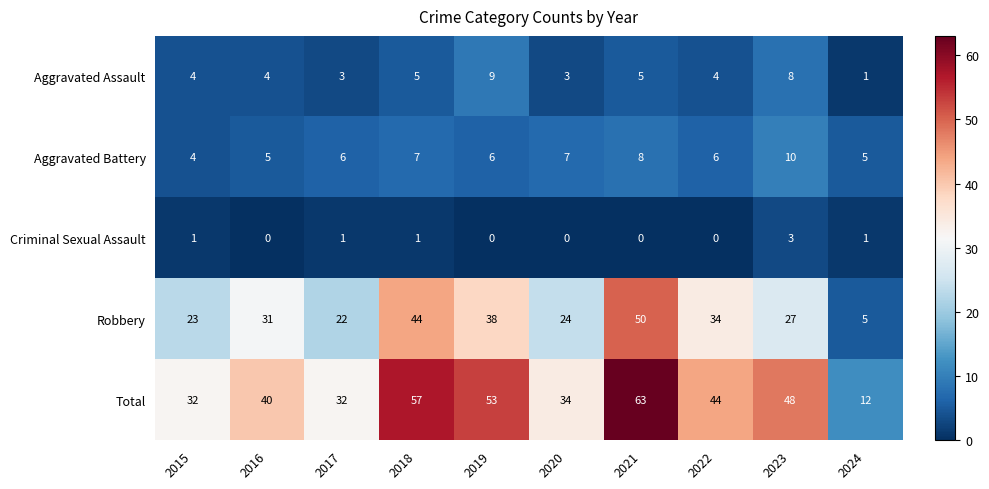

At which label does Aggravated Battery reach its peak?

2023